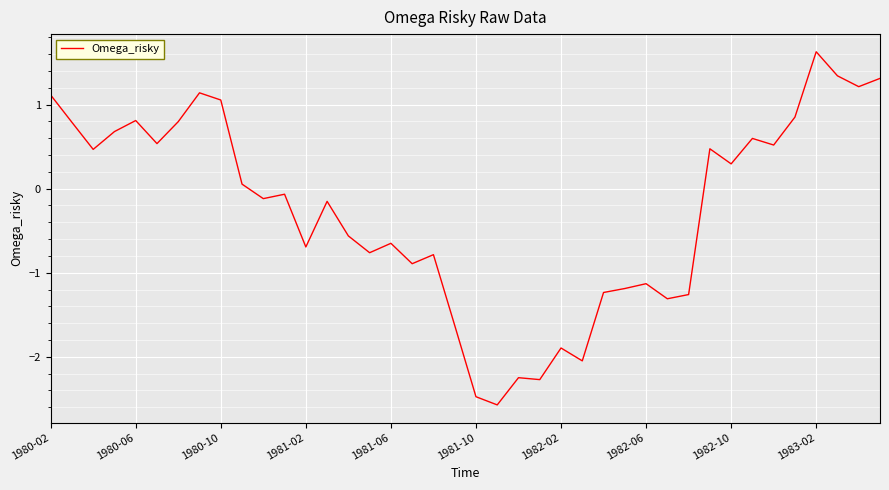

What is the average value?

-0.3